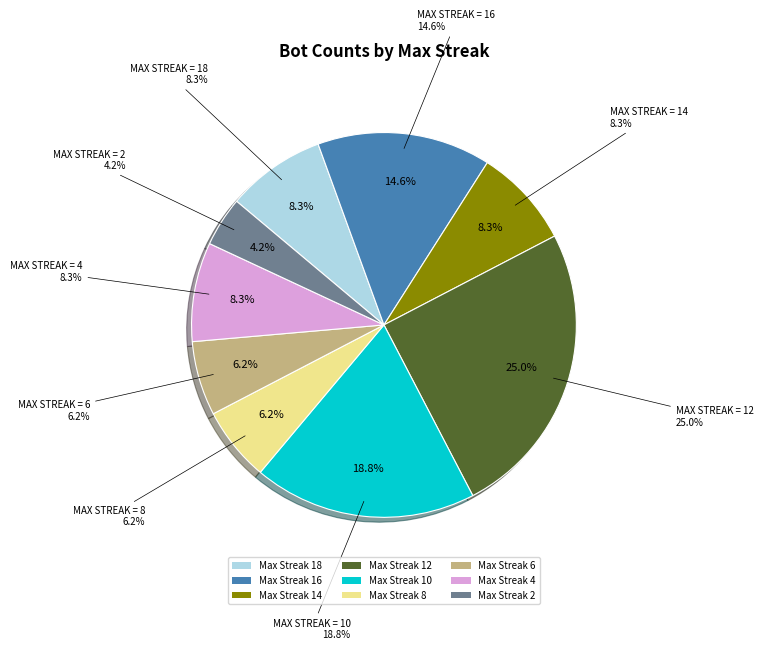

Does any single category account for the majority?

No